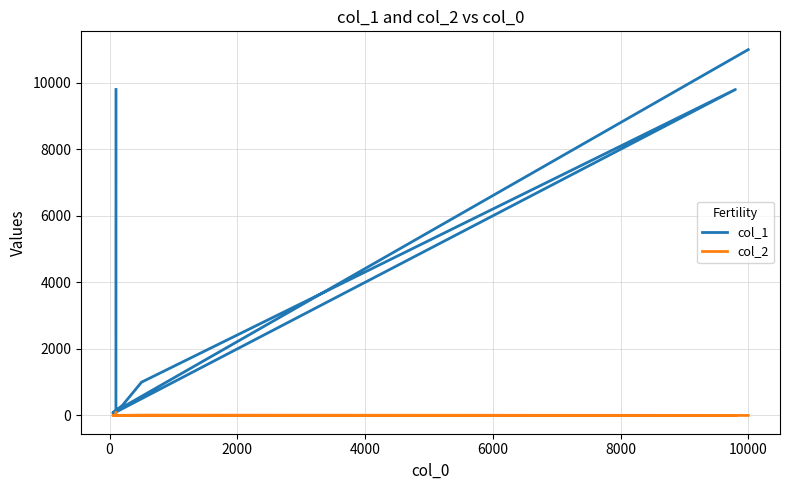

What is the difference between the maximum and minimum values in the col_1 series?

10920